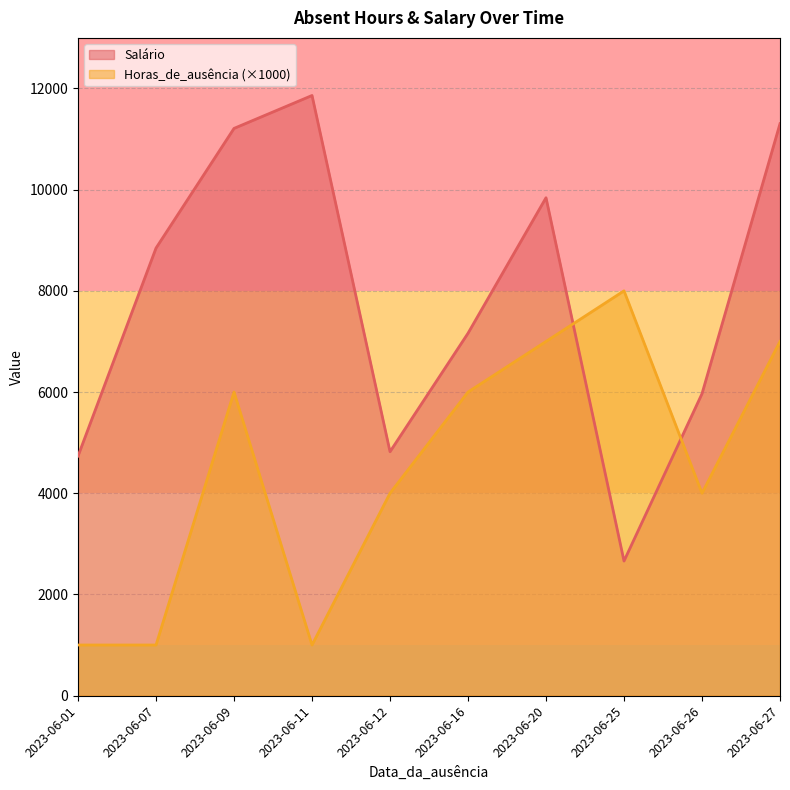

Is it true that Salário equals 11861.6 at 2023-06-11?

True